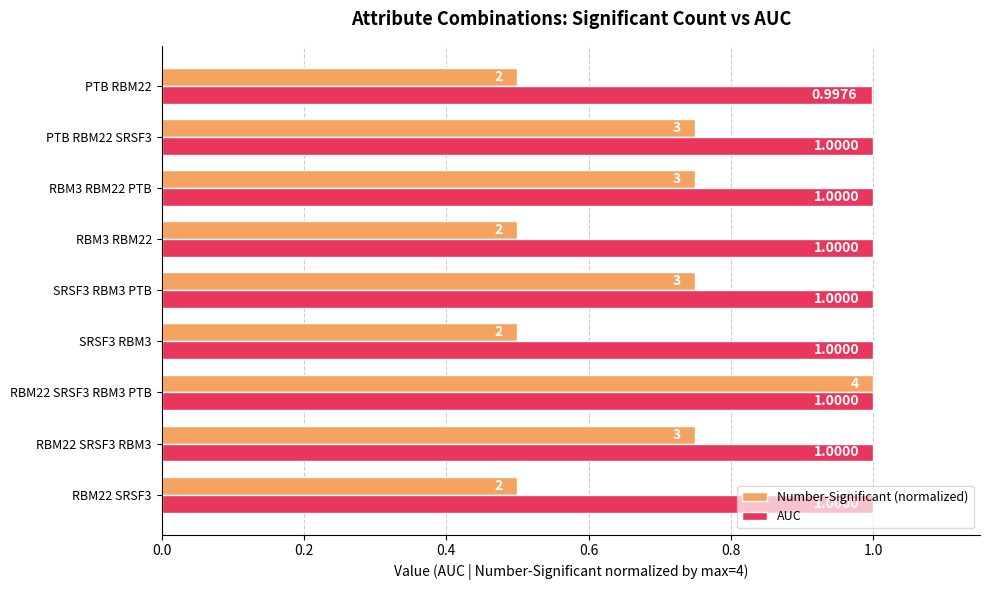

Rank the series at RBM22 SRSF3 from lowest to highest value.

Number-Significant (normalized), AUC